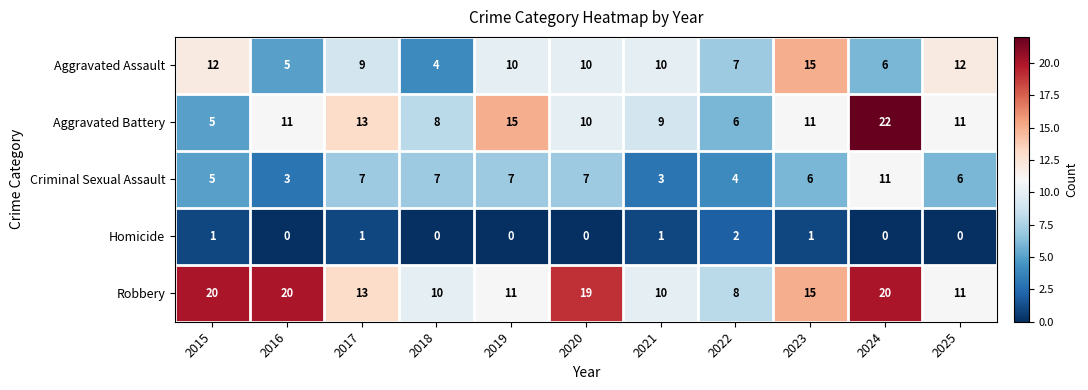

What is the greatest value displayed?

22